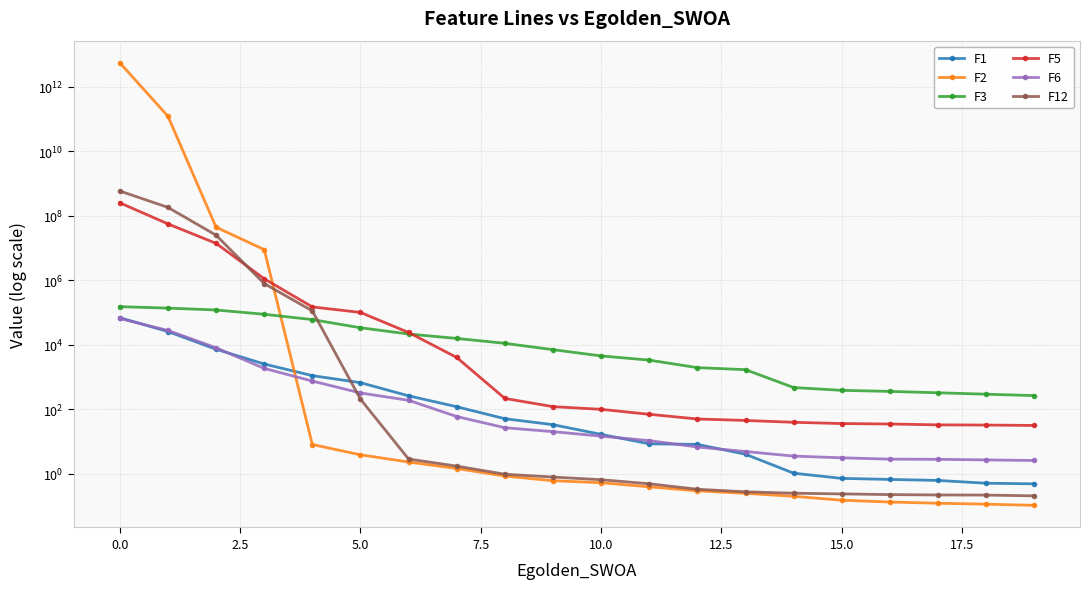

True or false: F12 has a value of 0.2 at 17.

True